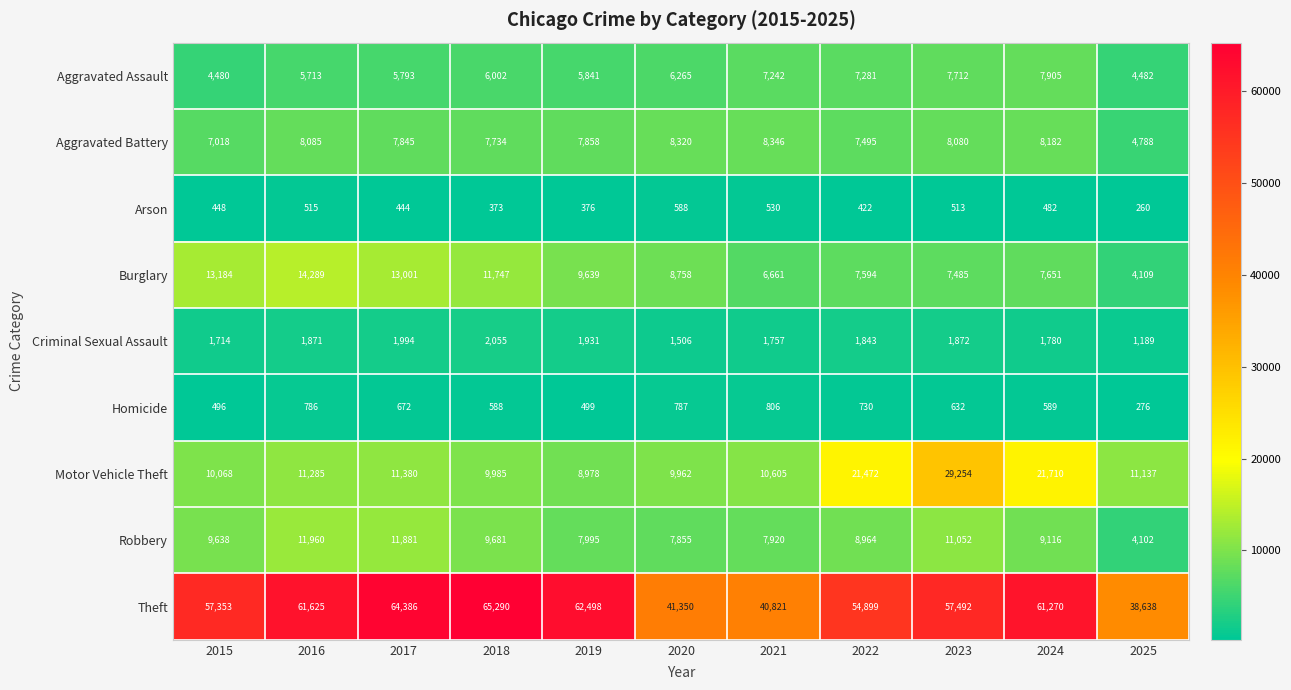

Which series has the widest spread of values?

Theft